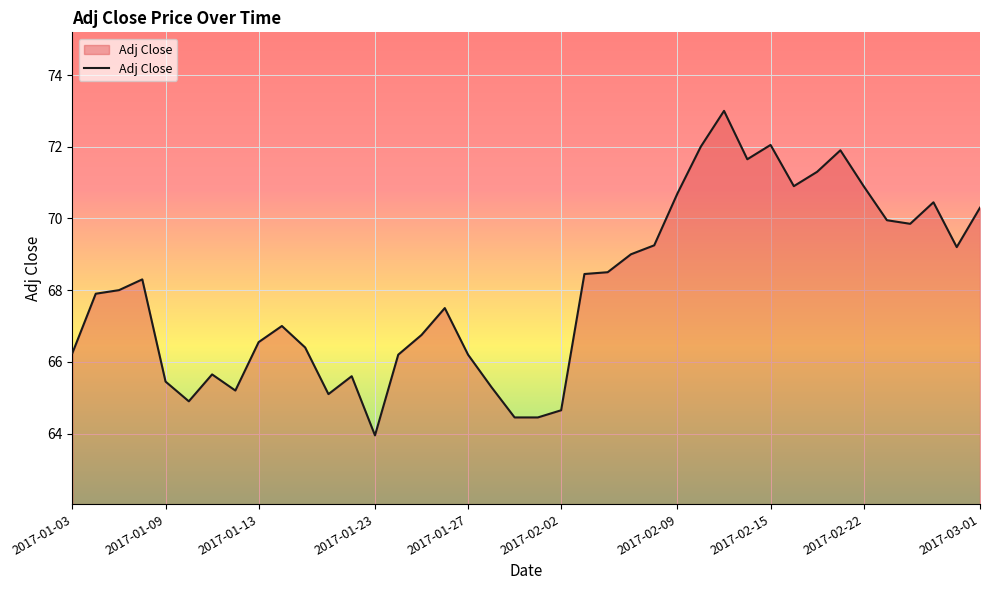

What is the maximum value shown in the chart?

73.0